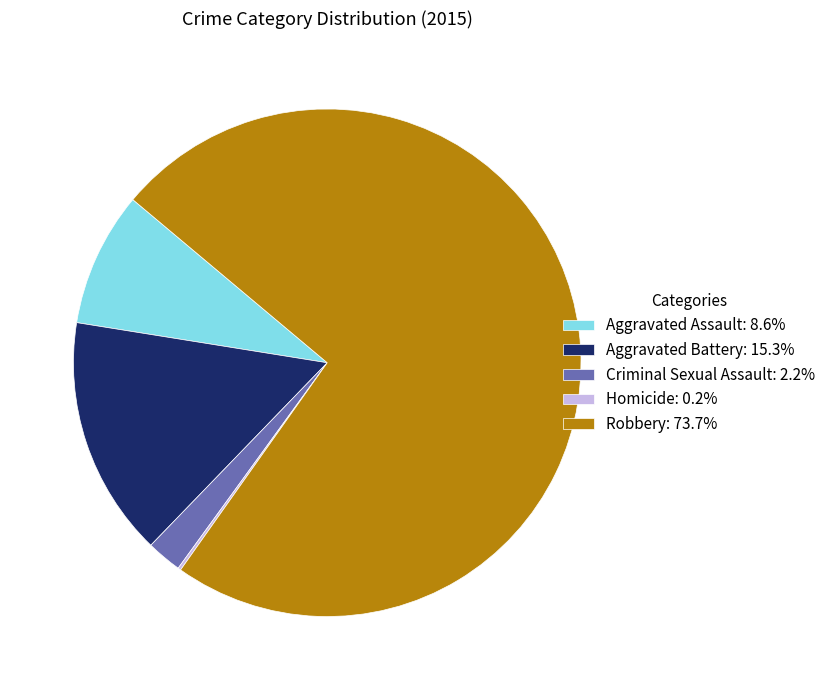

What is the ratio of the value at Aggravated Battery: 15.3% to the value at Criminal Sexual Assault: 2.2%?

6.8